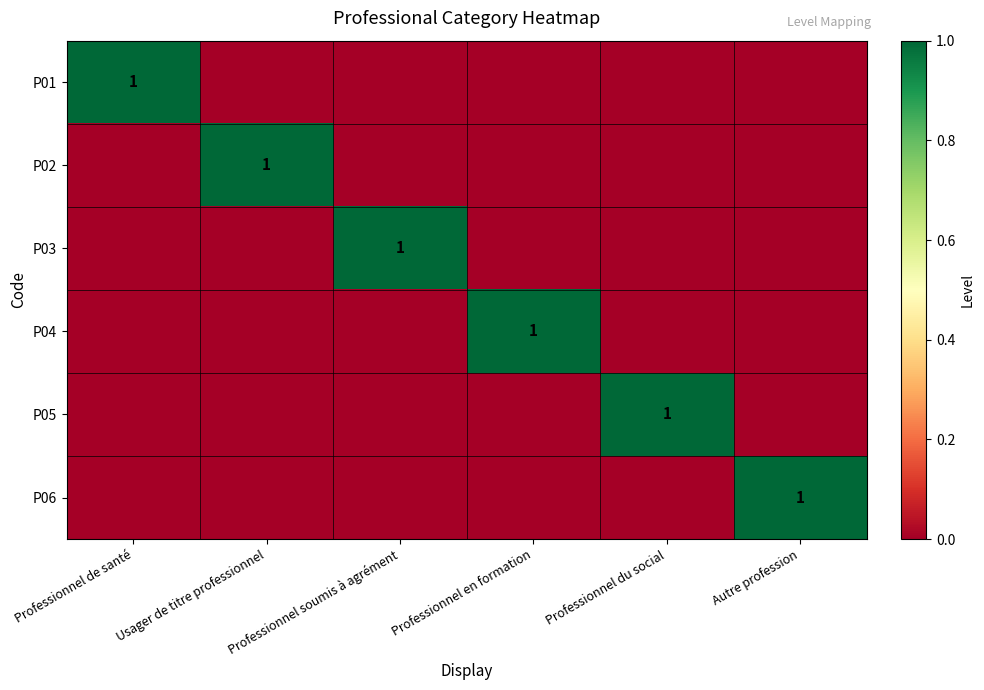

What is the total value across all series at Autre profession?

1